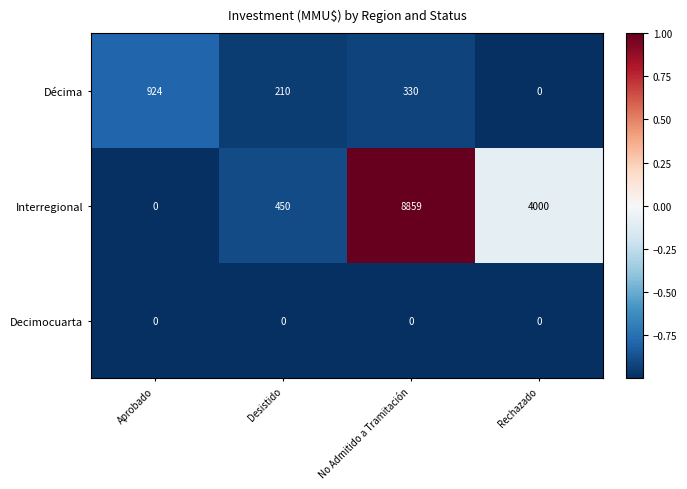

At which category is the sum across all series the highest?

No Admitido a Tramitación